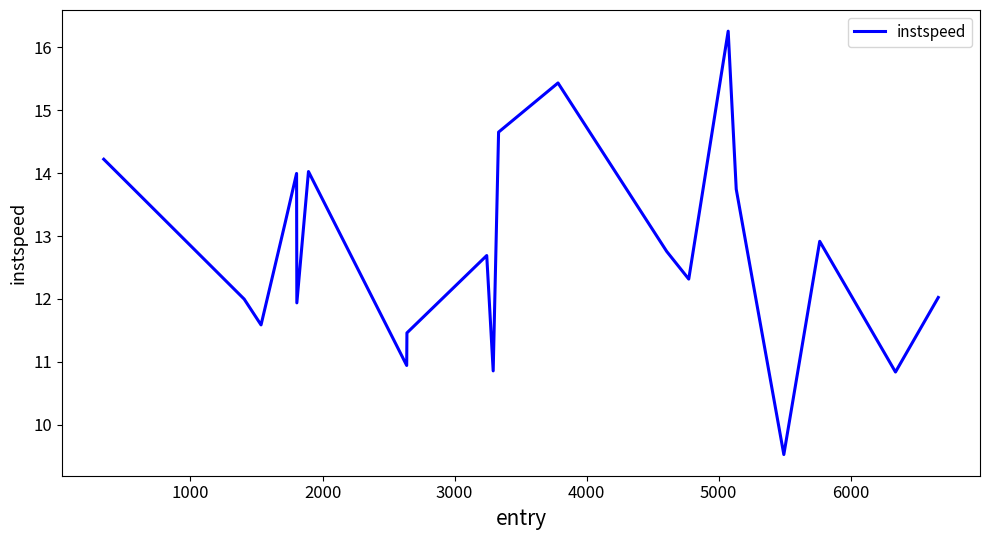

What is the greatest value displayed?

16.3